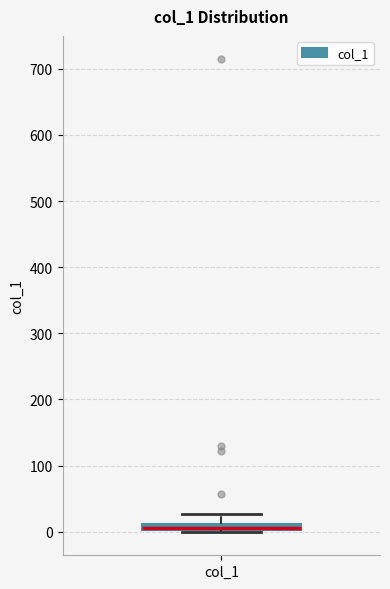

Where is the upper edge of the box for col_1 on the y-axis? The values are not printed on the chart, so give them approximately, as read against the axis.

10